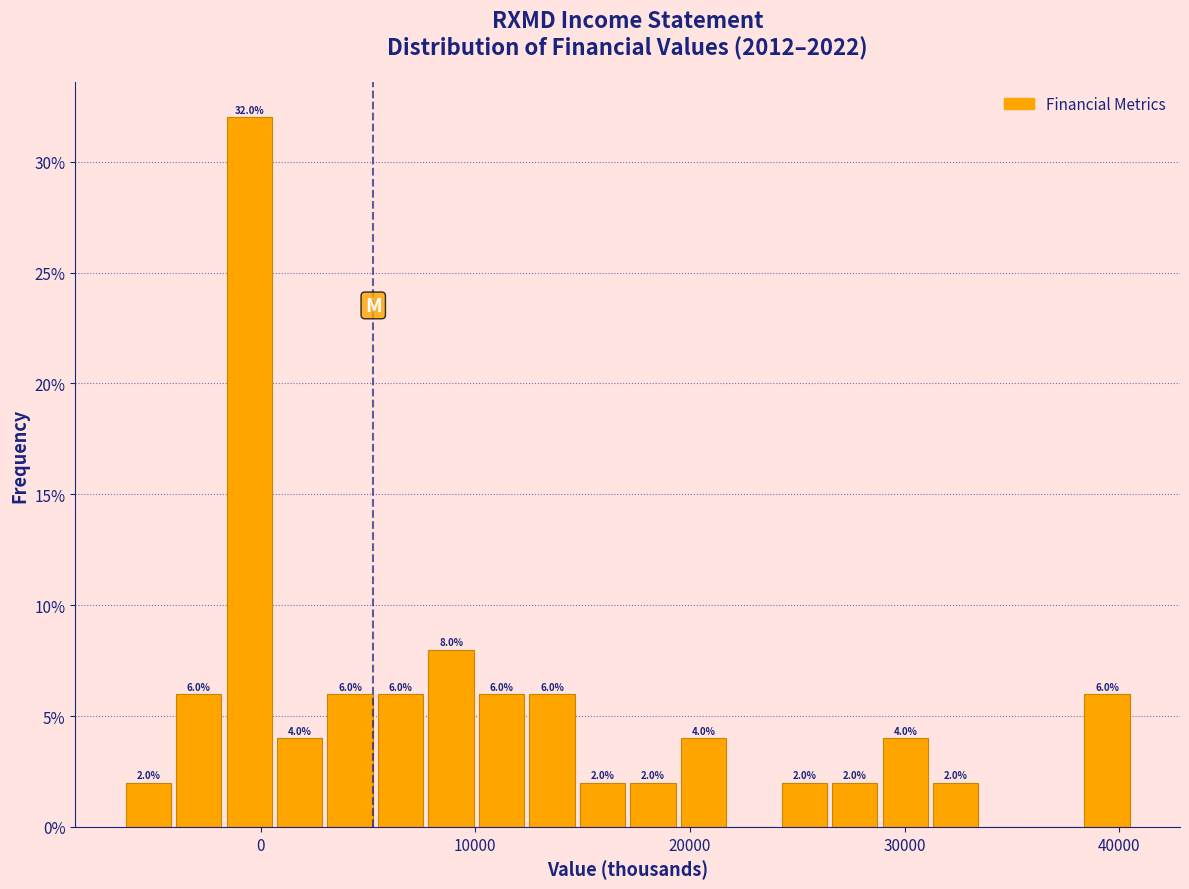

Around what value on the x-axis is the tallest bar? Give the approximate position of its centre, as read against the axis.

-1000